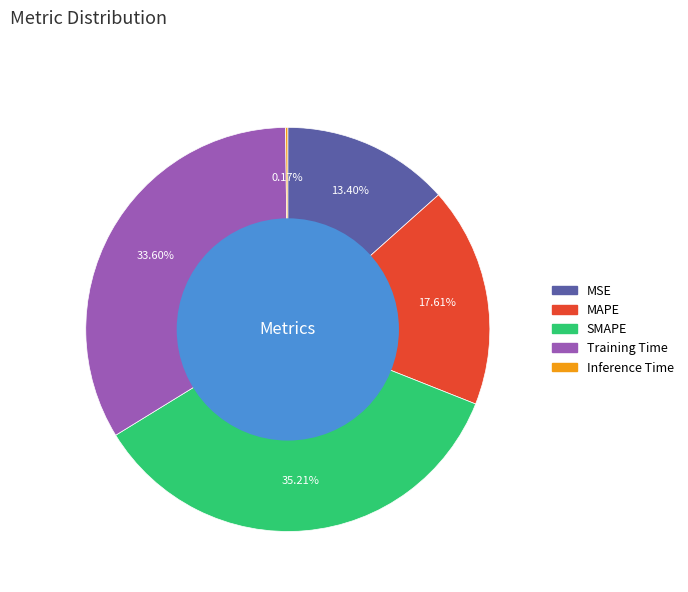

Is there any slice that represents more than half of the pie?

No